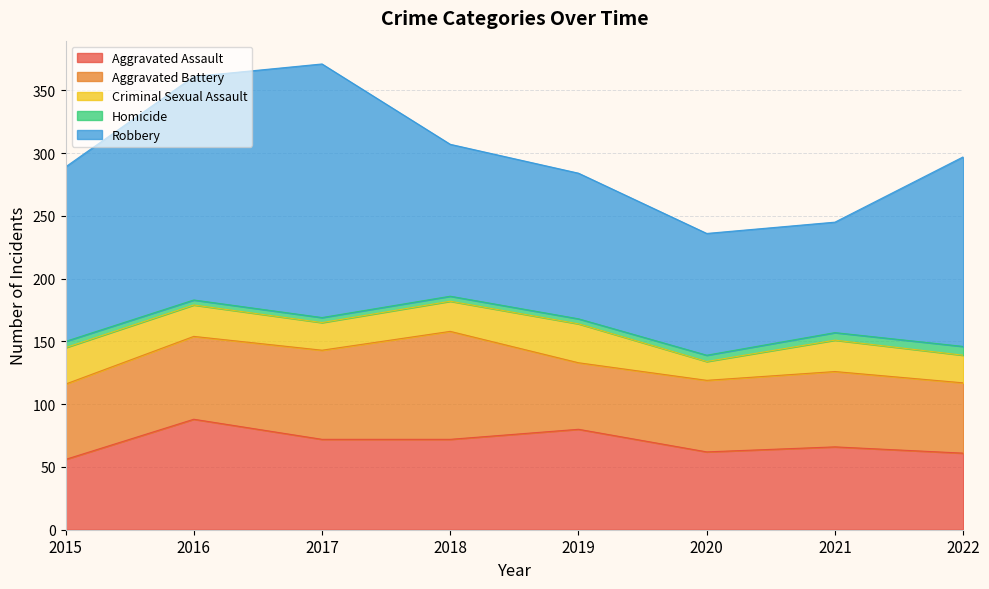

Which series has the largest range (max minus min)?

Robbery